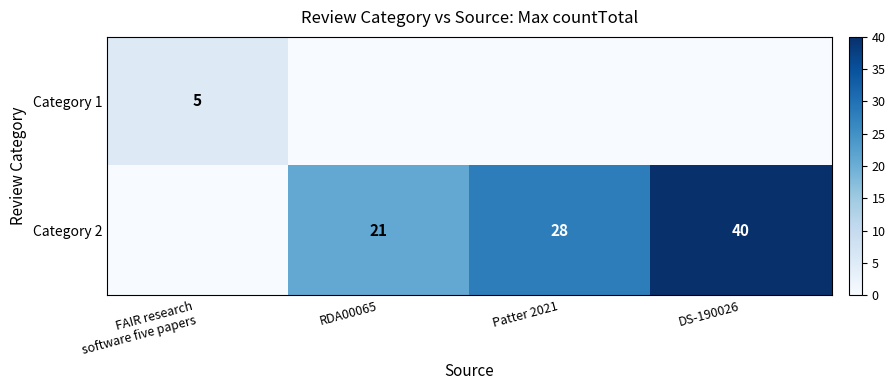

What is the spread (max minus min) of values at RDA00065?

21